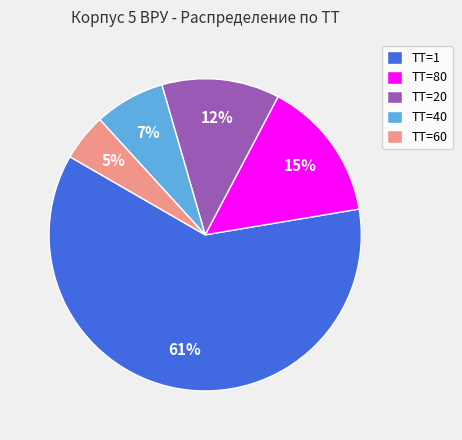

Which category has the biggest portion of the pie?

ТТ=1